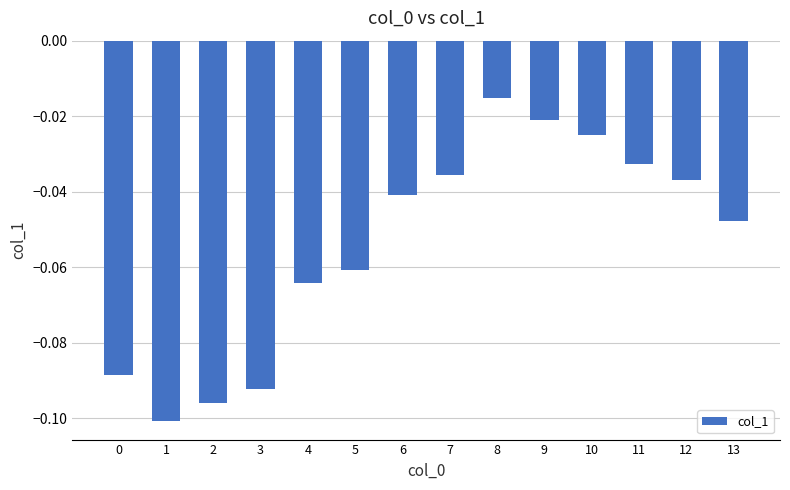

What is the sum of all values?

-0.8